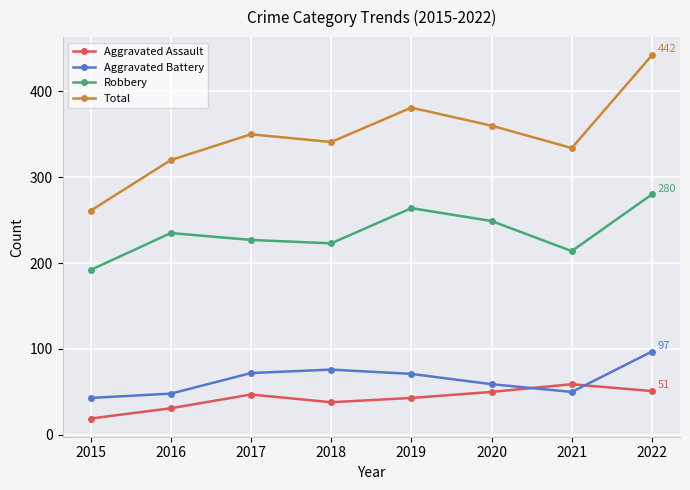

Where is the first local maximum for Total?

2017